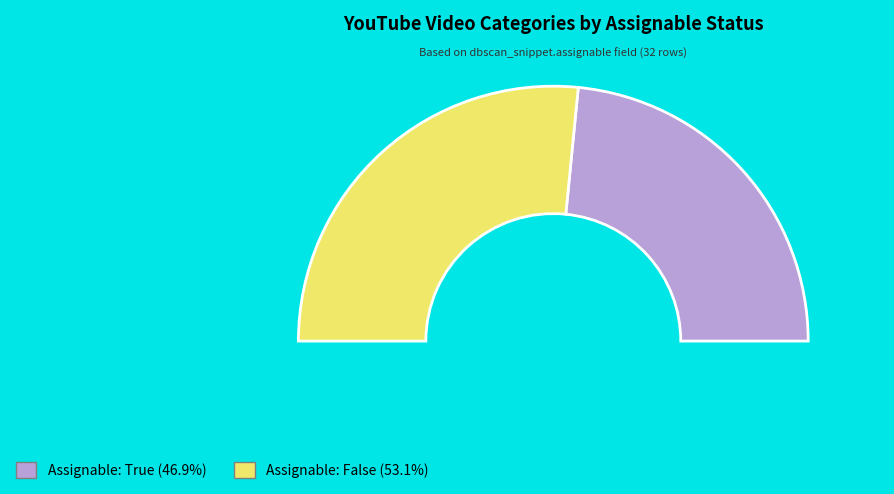

Which slice is the smallest?

True